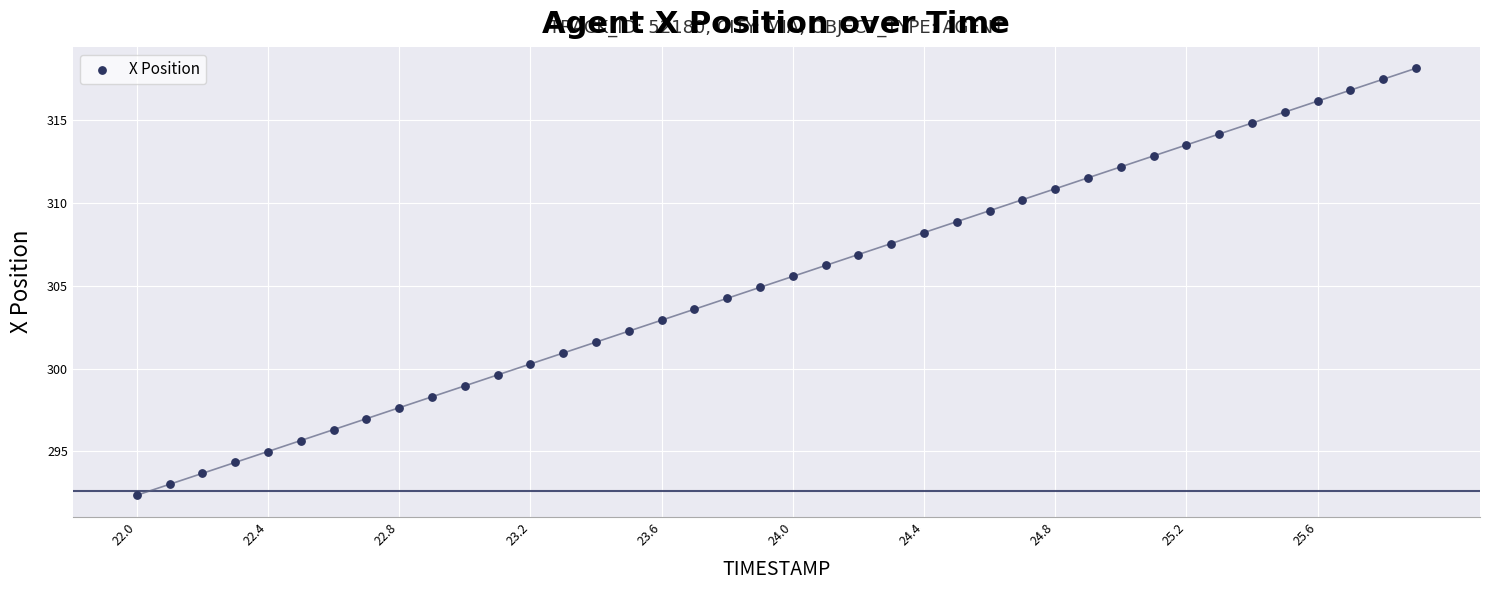

What is the range of X values (max minus min)?

3.9